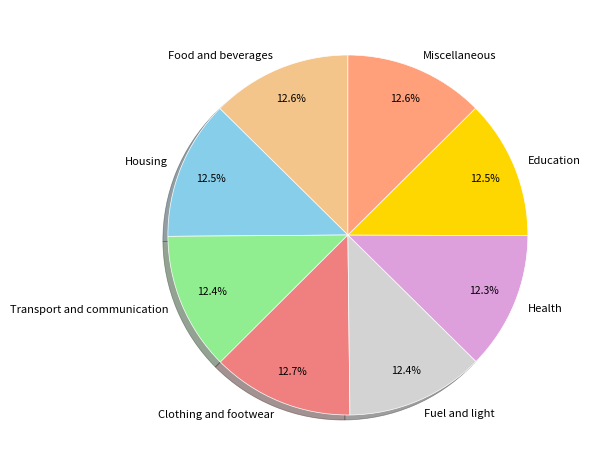

Do Transport and communication and Miscellaneous together represent more than half of the pie?

No